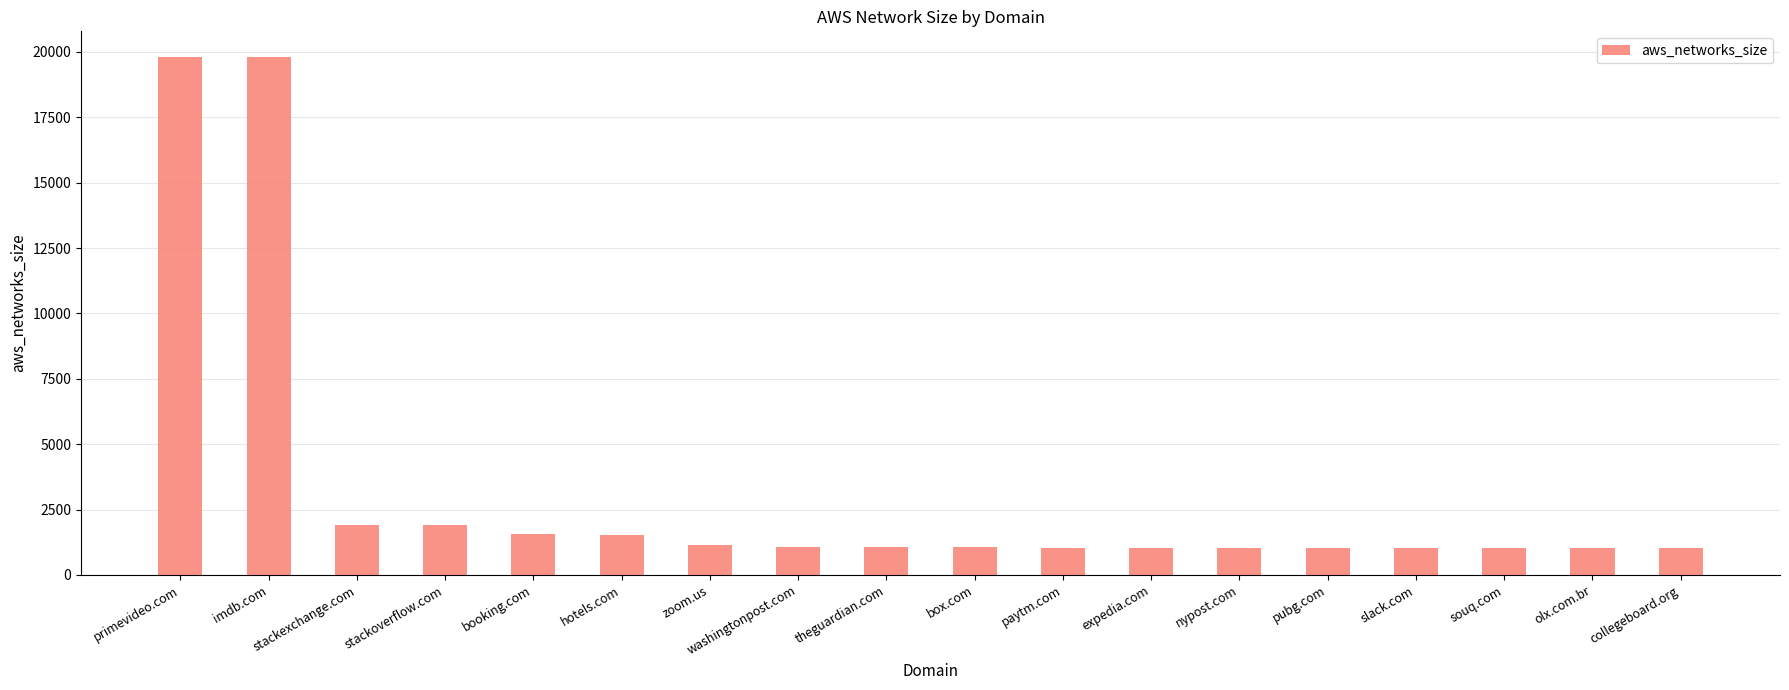

What is the greatest value displayed?

19795